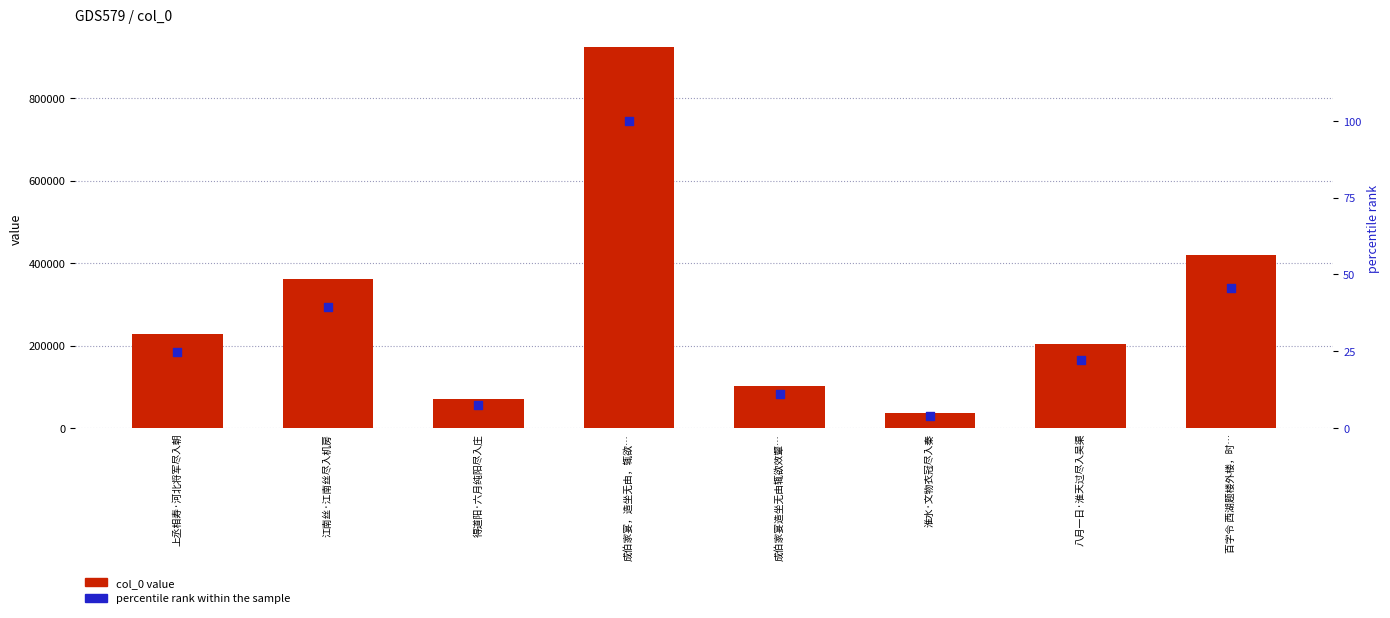

At how many categories does at least one series exceed 628213?

1